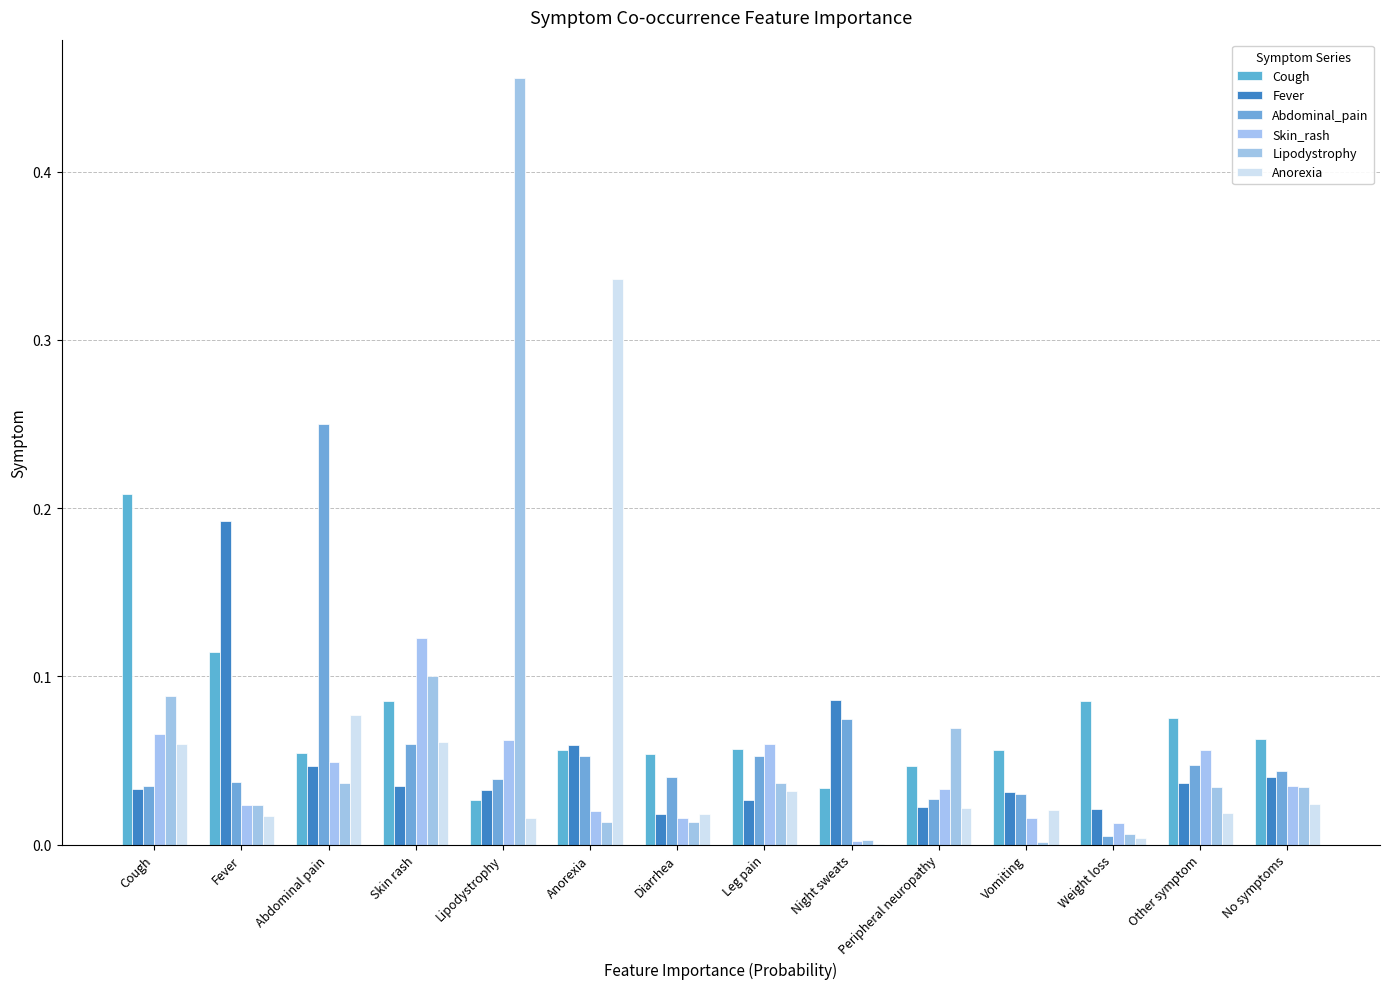

How many groups of bars are there?

14